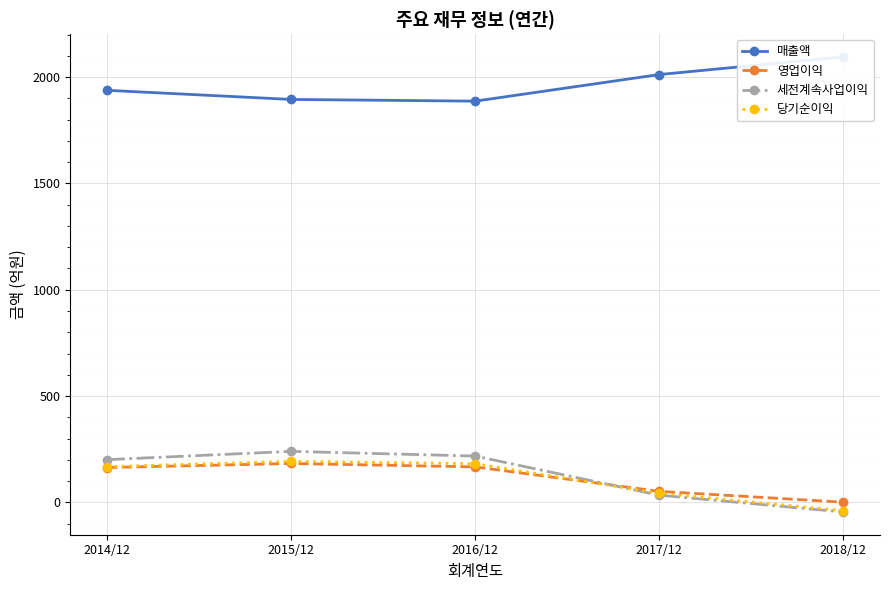

What is the sum of all 영업이익 values?

567